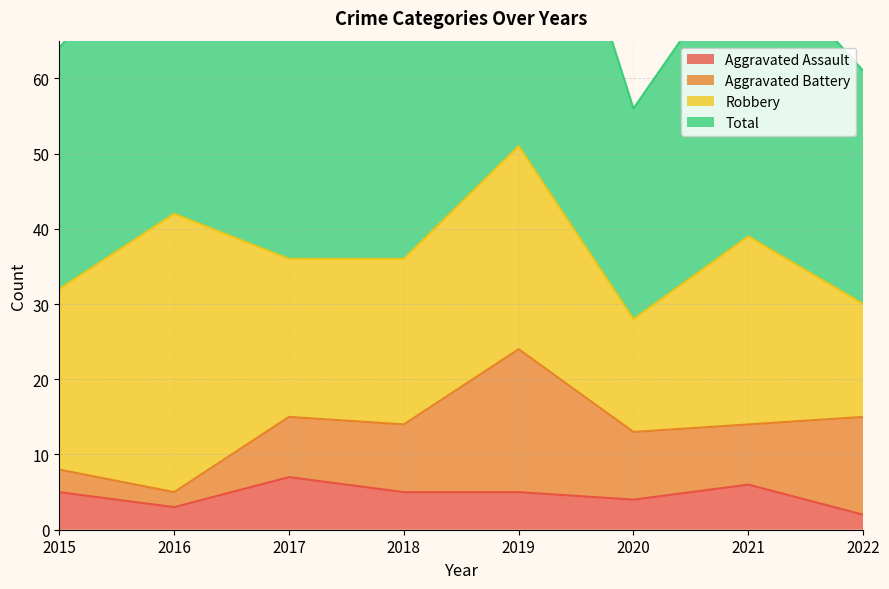

Read the Aggravated Assault value at 2021.

6